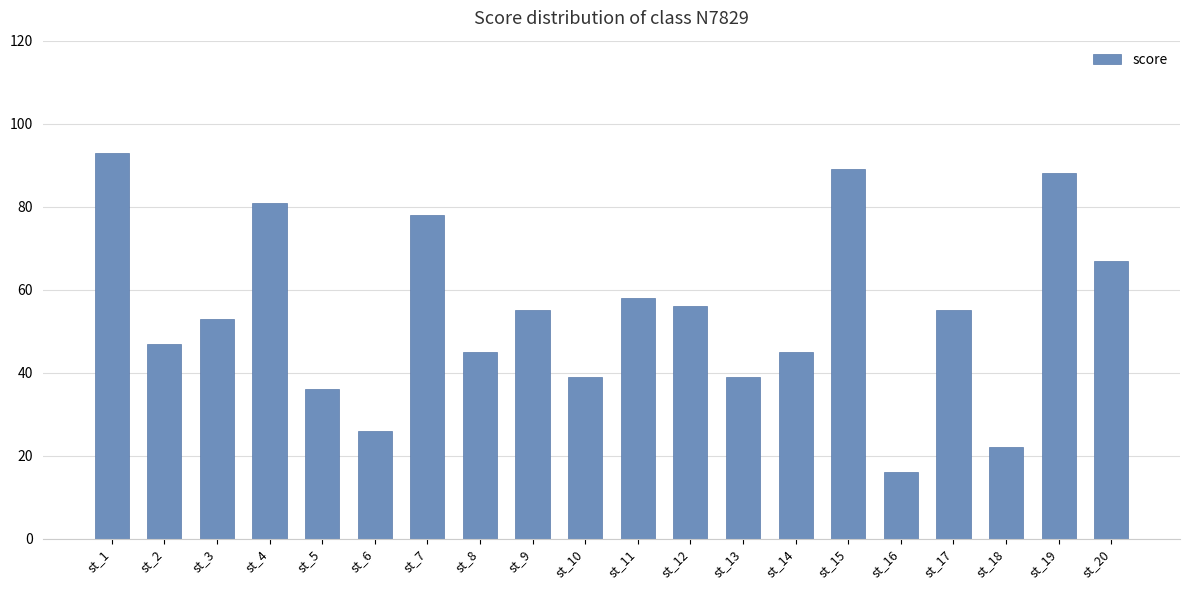

Between st_17 and st_1, which is larger?

st_1